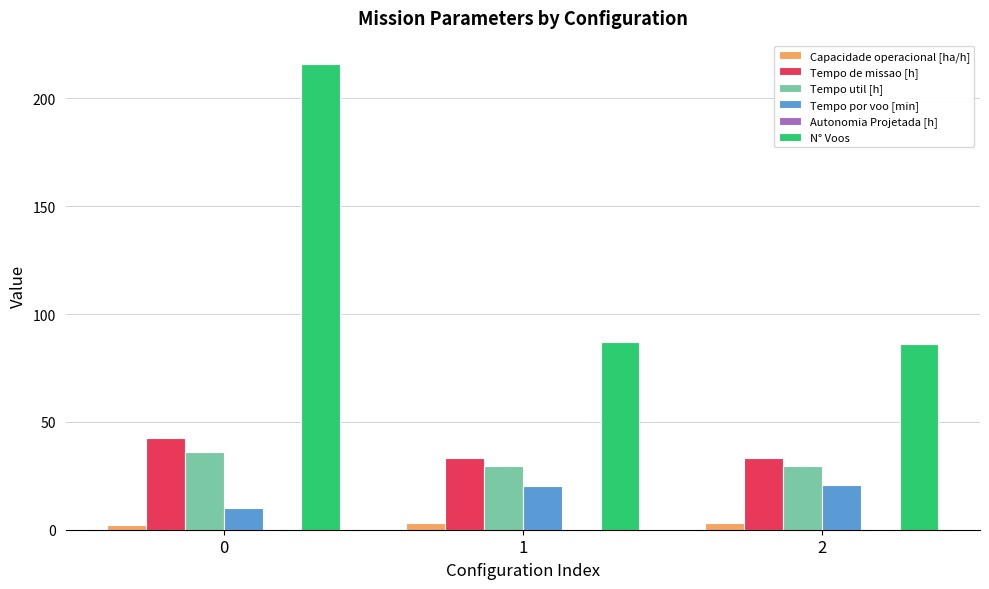

Which series has the widest spread of values?

N° Voos